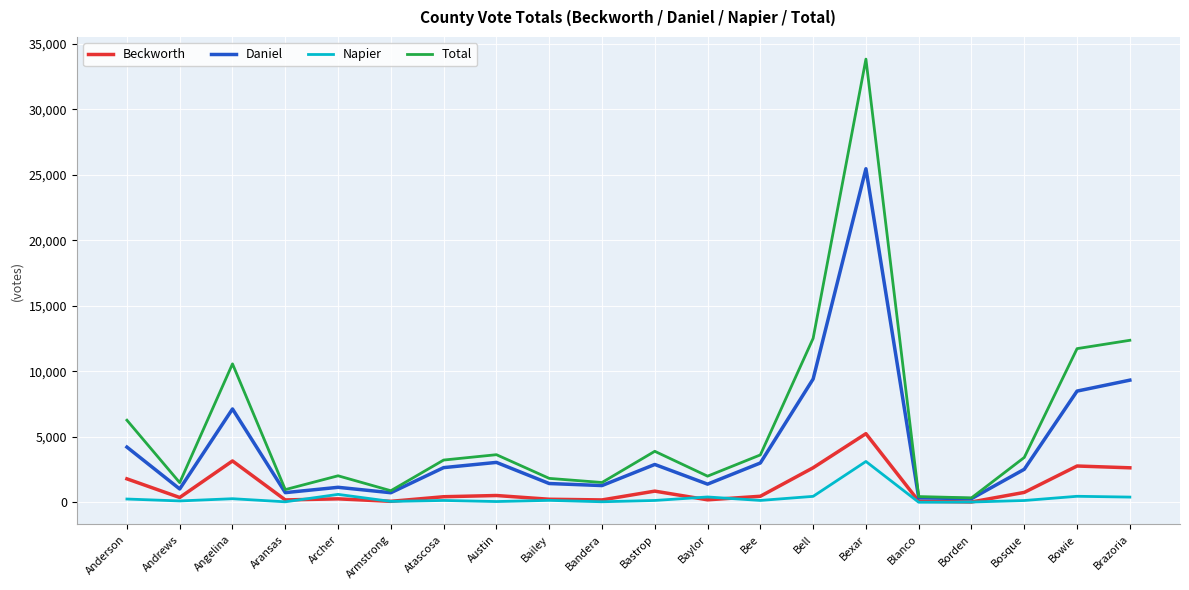

Which series has the largest range (max minus min)?

Total